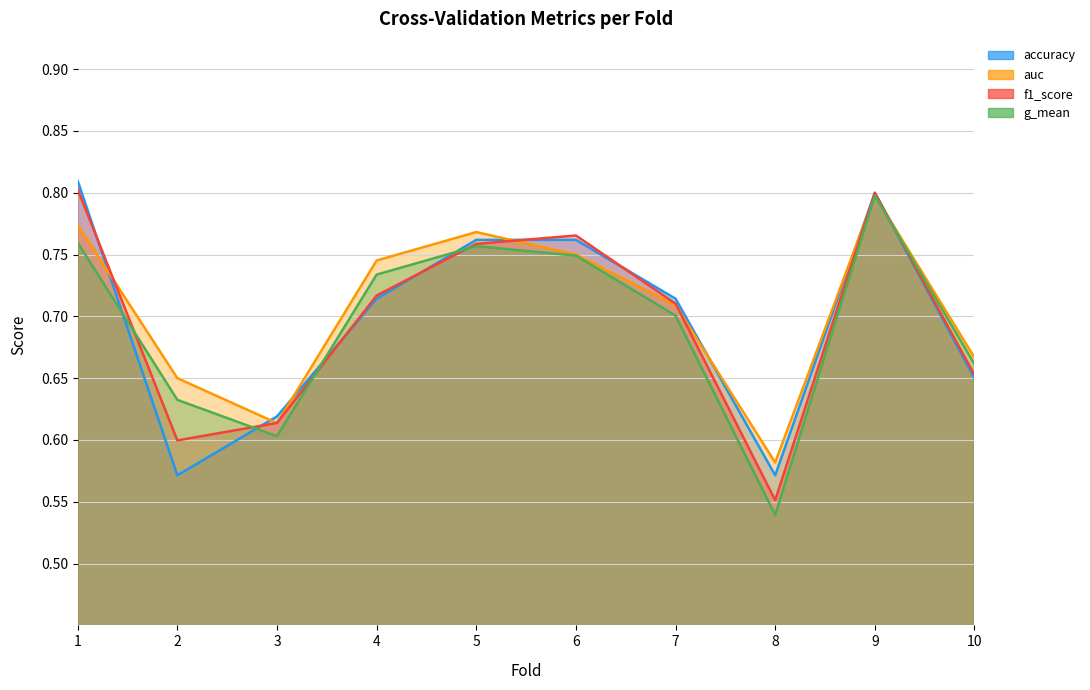

Count the auc values in the range 0 to 1.

10